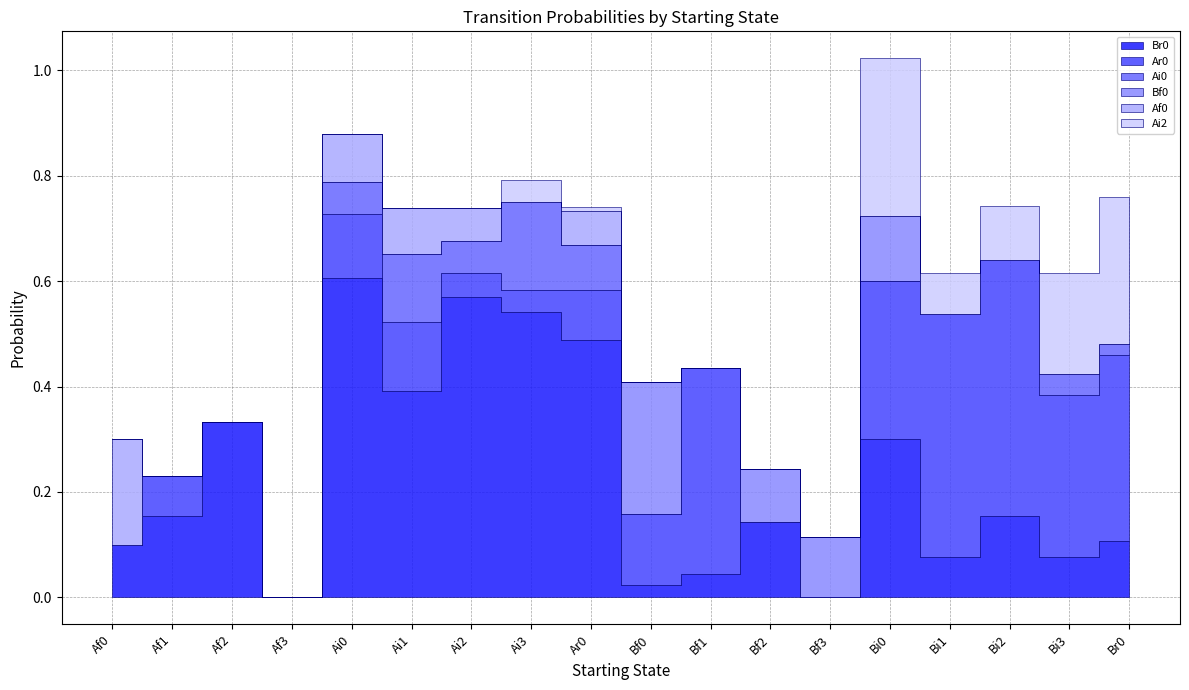

What position from the right is Ai3?

11